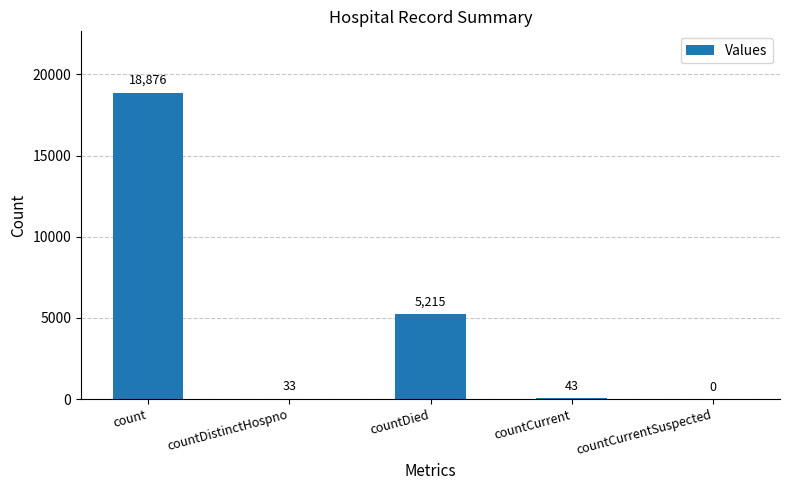

What is the greatest value displayed?

18876